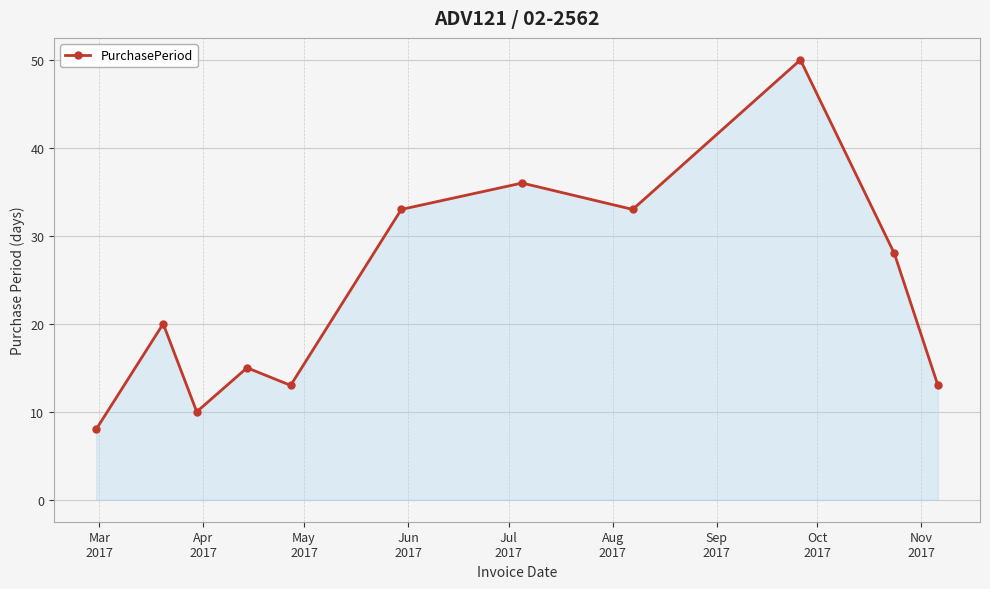

What is the sum of all values?

259